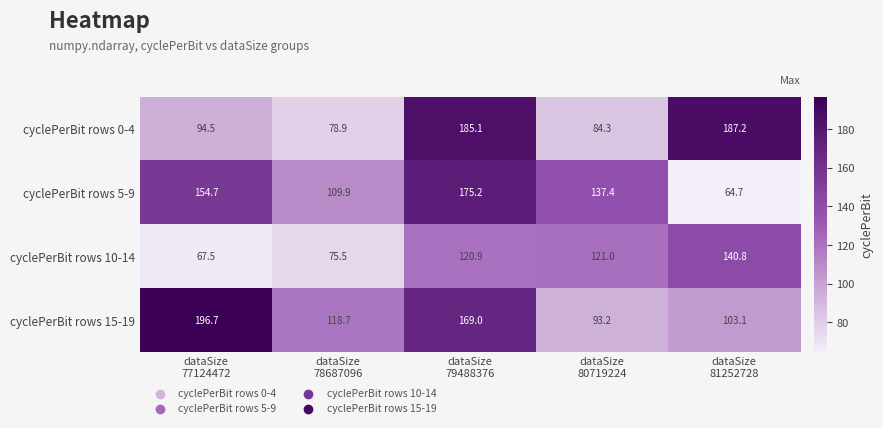

Rank the series by their maximum value, from highest to lowest.

cyclePerBit rows 15-19, cyclePerBit rows 0-4, cyclePerBit rows 5-9, cyclePerBit rows 10-14